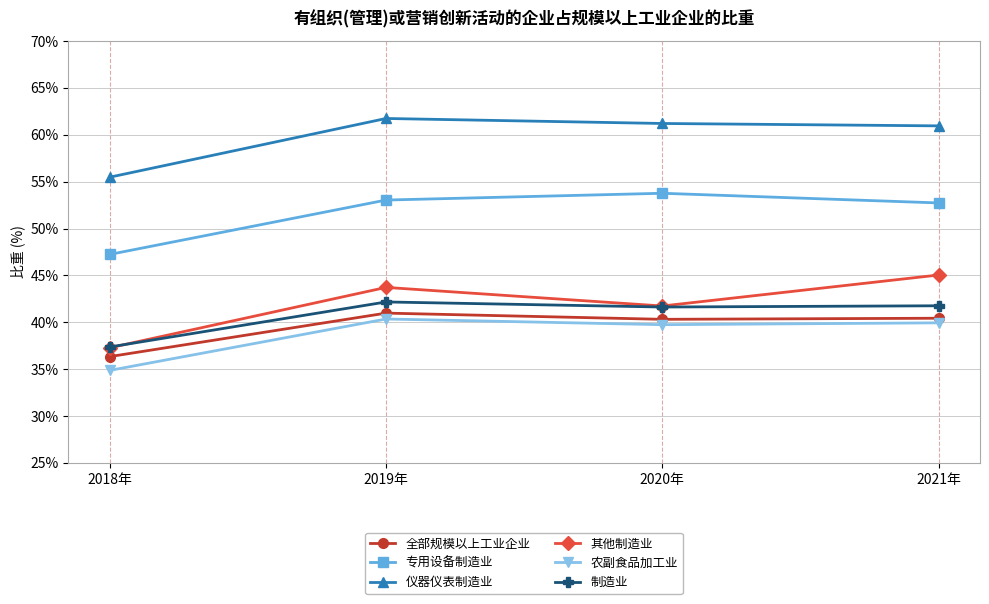

The value of 其他制造业 at 2018年 is 37.3. True or false?

True